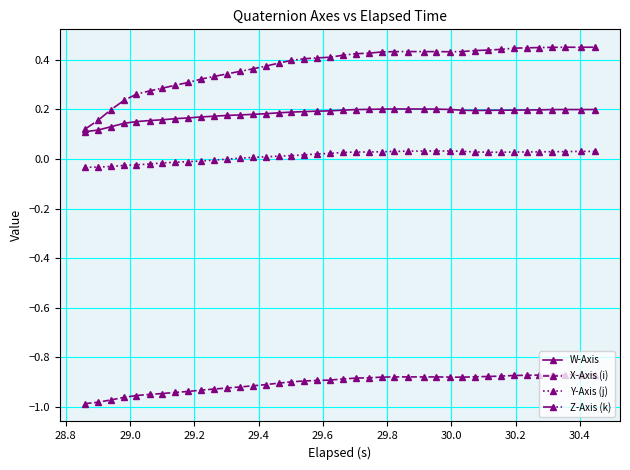

True or false: W-Axis and X-Axis (i) cross at least once.

False